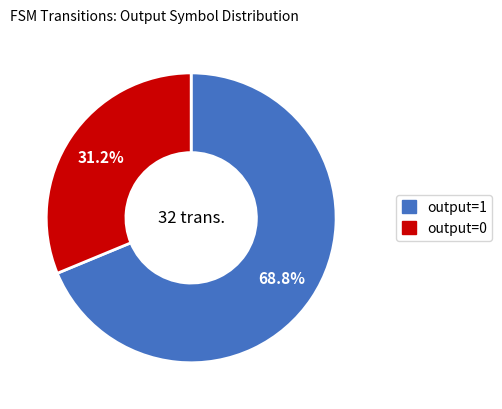

Does output=0 represent more than half of the total?

No